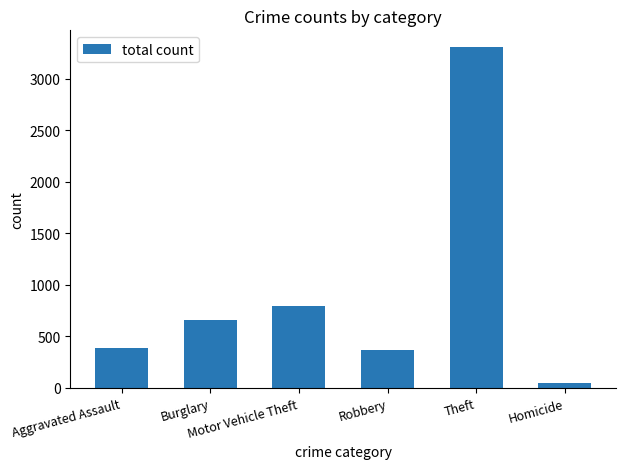

At which category does the chart reach its peak across all series?

Theft